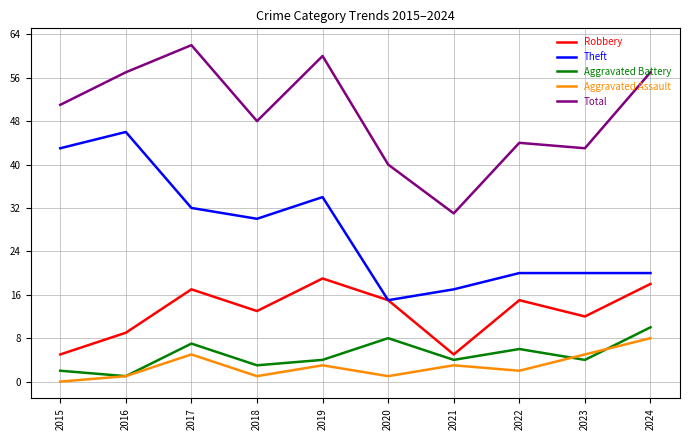

What is the sum of the Total values at 2024 and 2023?

100